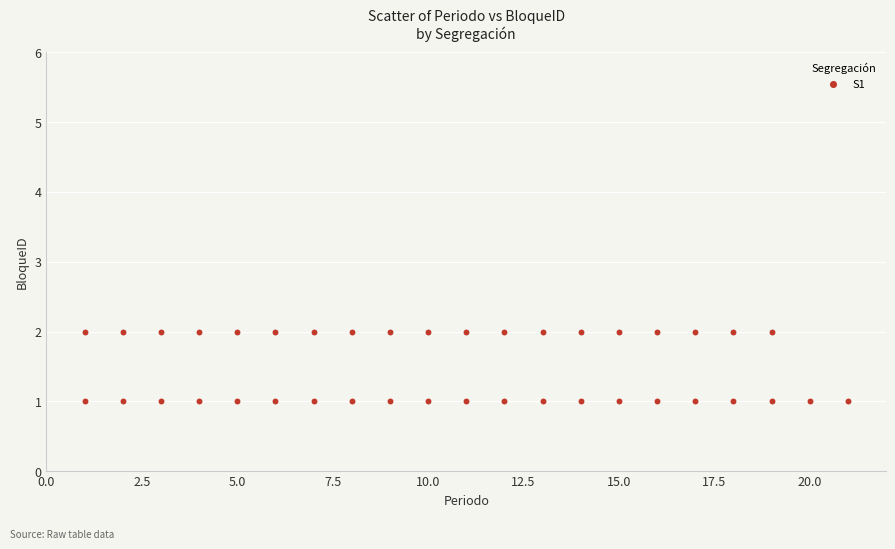

What is the range of X values (max minus min)?

20